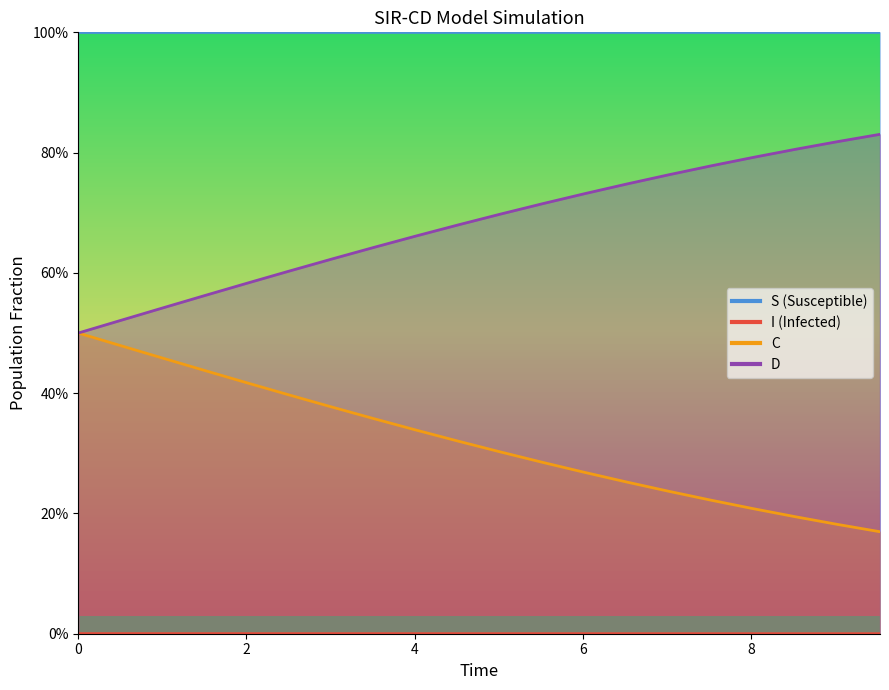

What is the lowest value of the S series?

1.0